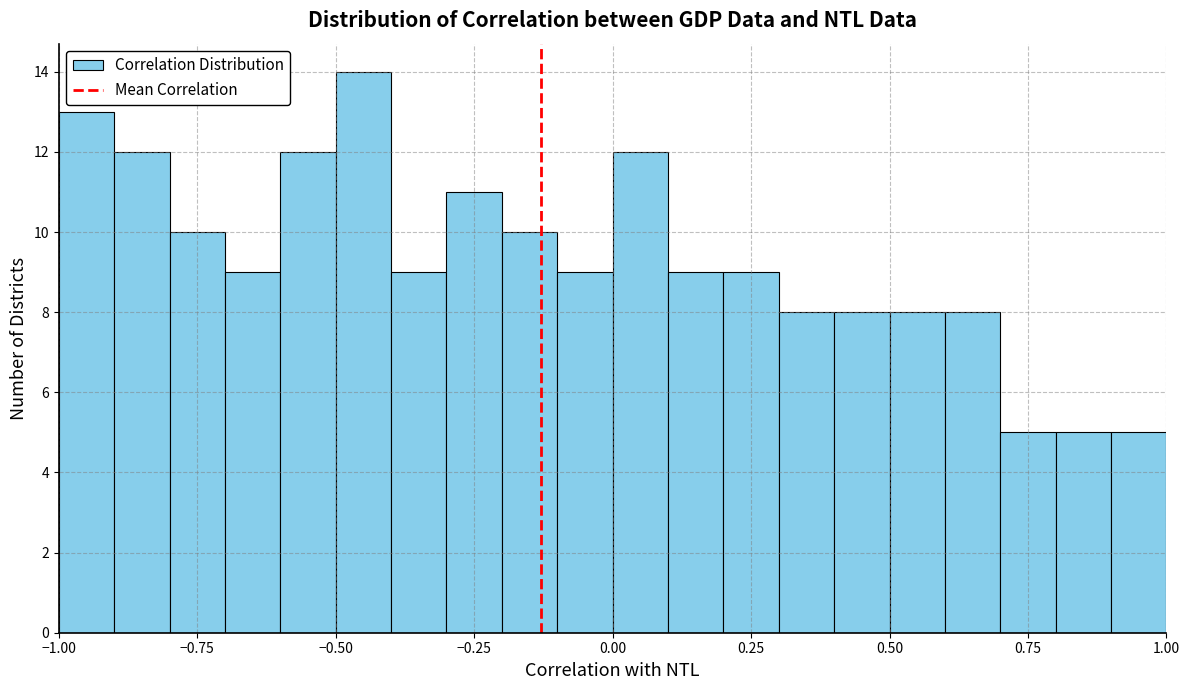

Around what value on the x-axis is the tallest bar? Give the approximate position of its centre, as read against the axis.

-0.45